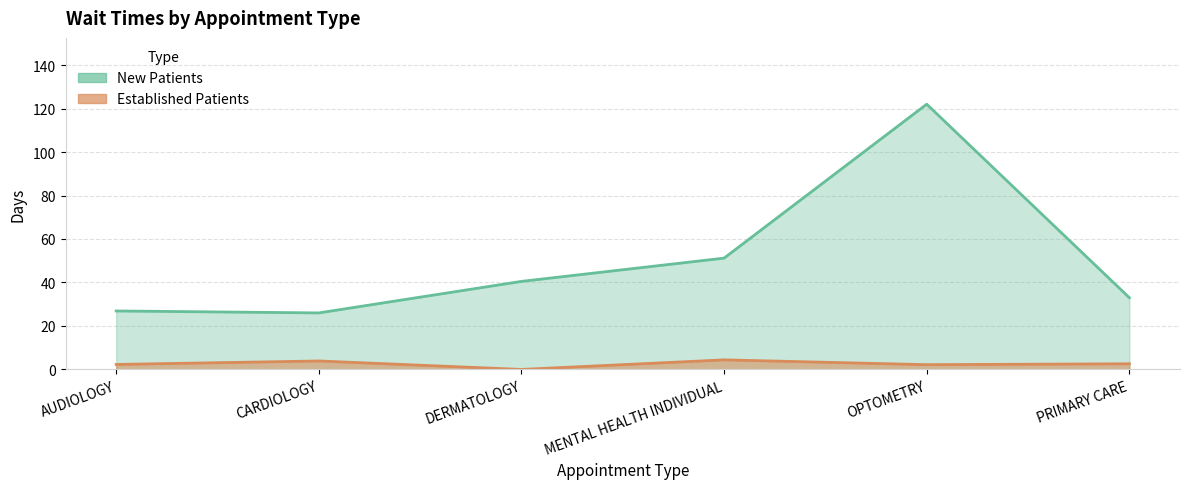

What is the maximum value shown in the chart?

122.0